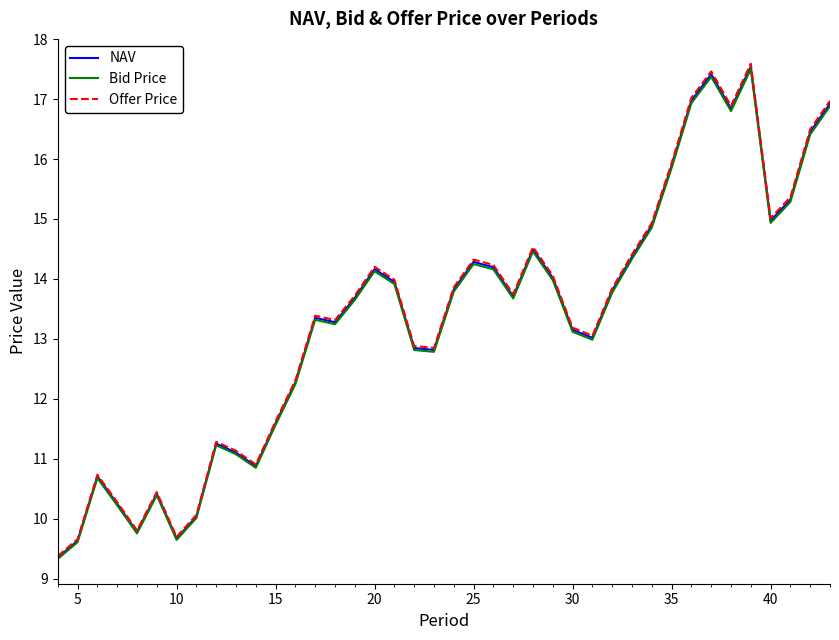

What is the smallest value displayed?

9.3